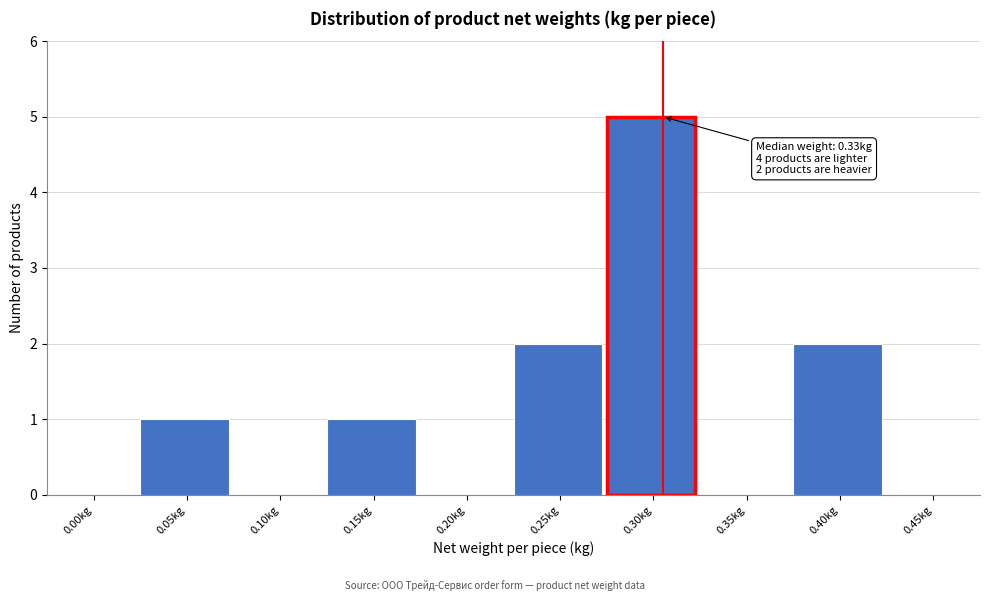

Reading left to right, what are all the values shown in this chart?

0.00kg=0	0.05kg=1	0.10kg=0	0.15kg=1	0.20kg=0	0.25kg=2	0.30kg=5	0.35kg=0	0.40kg=2	0.45kg=0